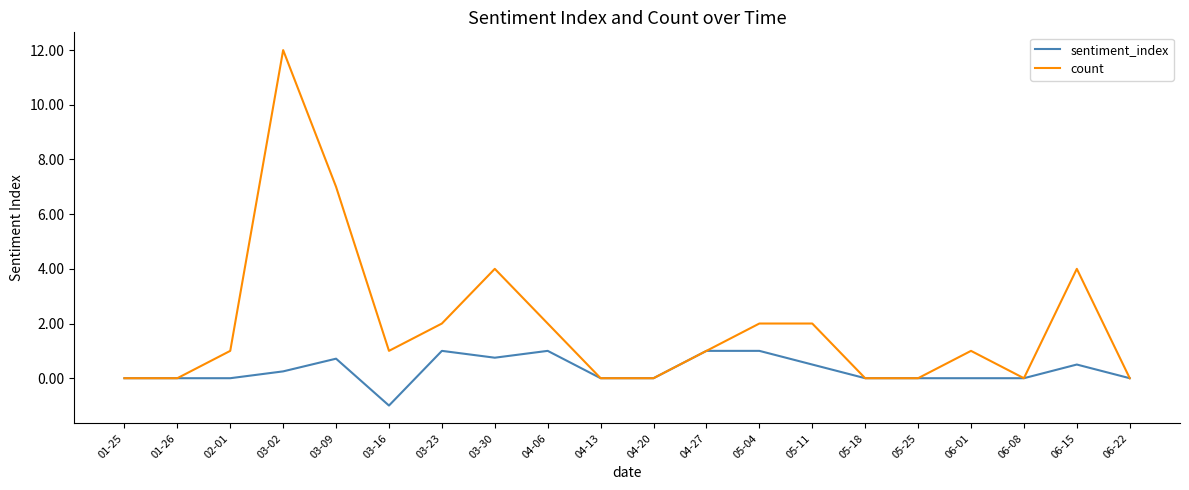

Count the number of categories in the chart.

20